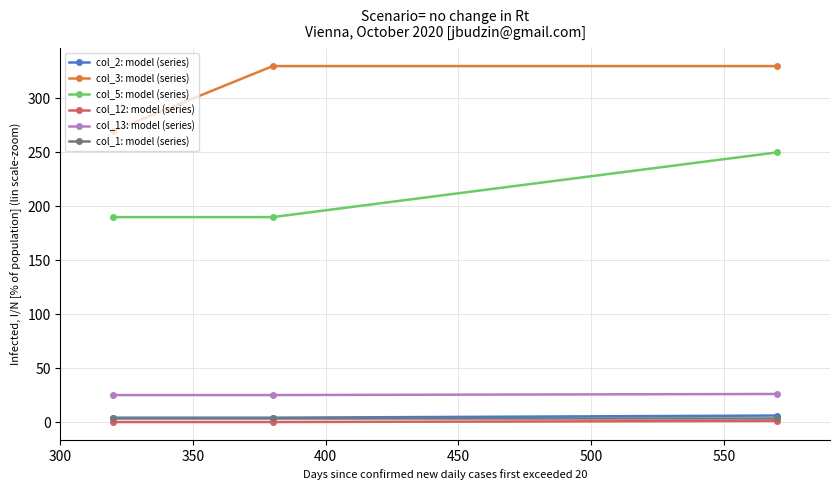

Which series has the largest total across all categories?

col_3: model (series)